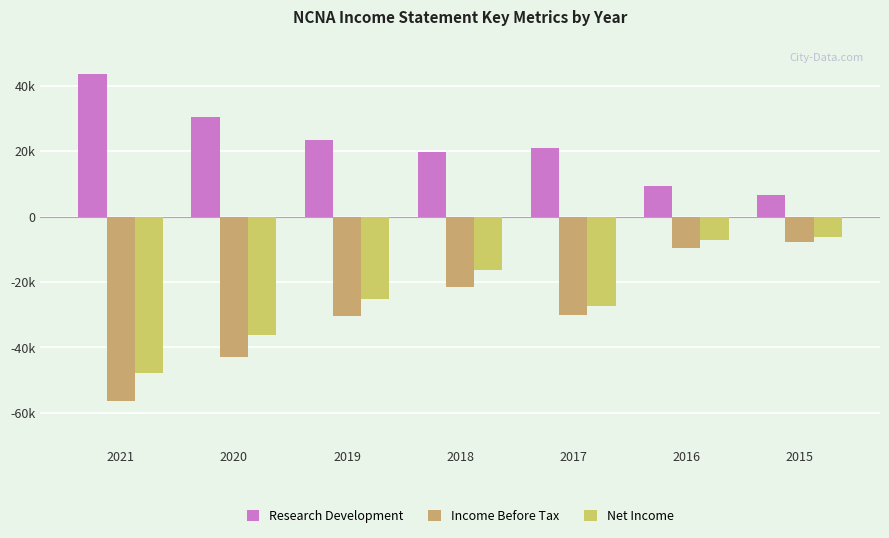

Are the bars horizontal?

No